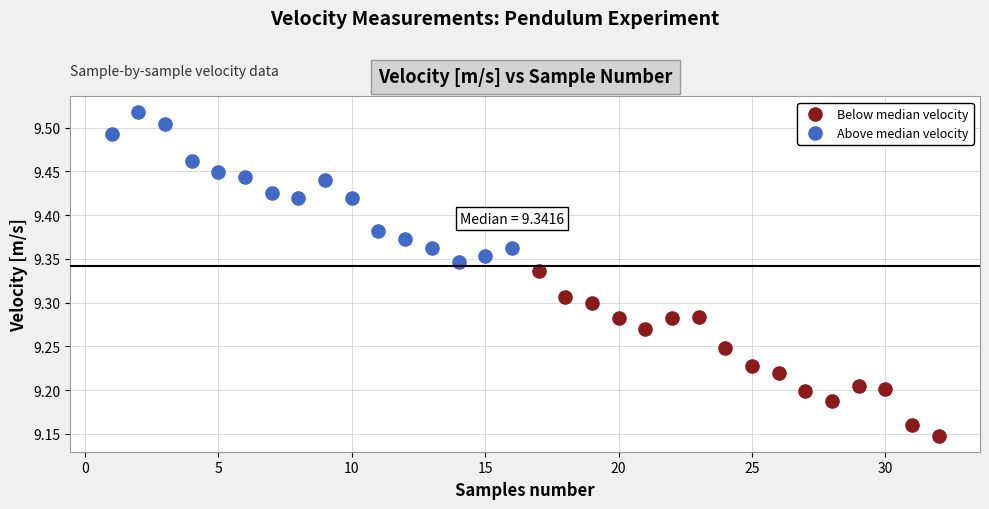

Which series contains the highest Y value?

Above median velocity